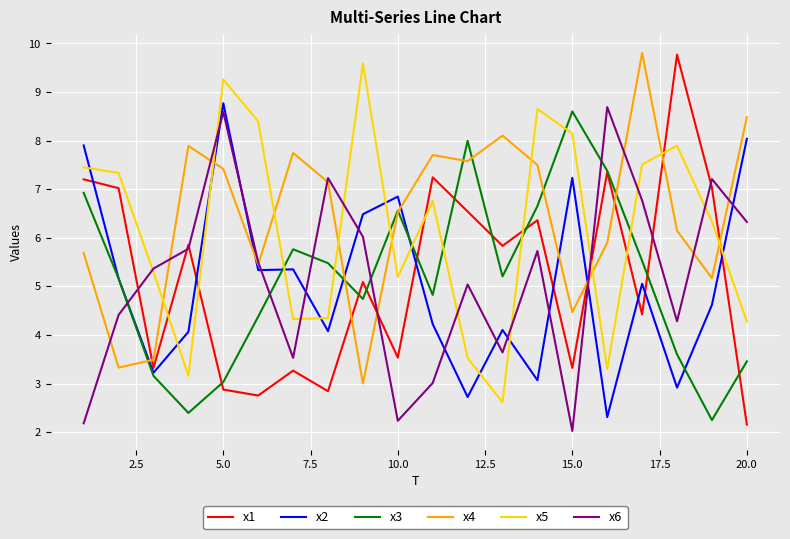

Does the chart display data point markers on the line(s)?

No